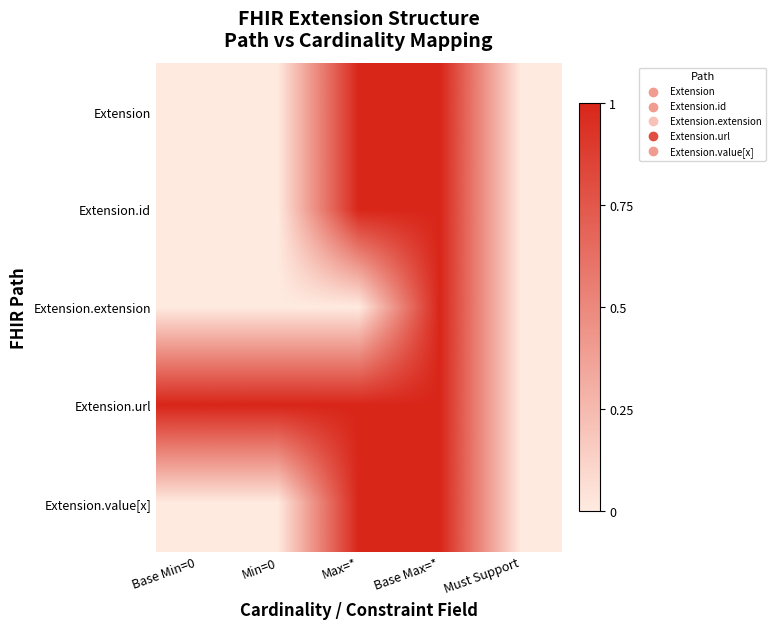

Which category has the highest value across all series?

Max=*